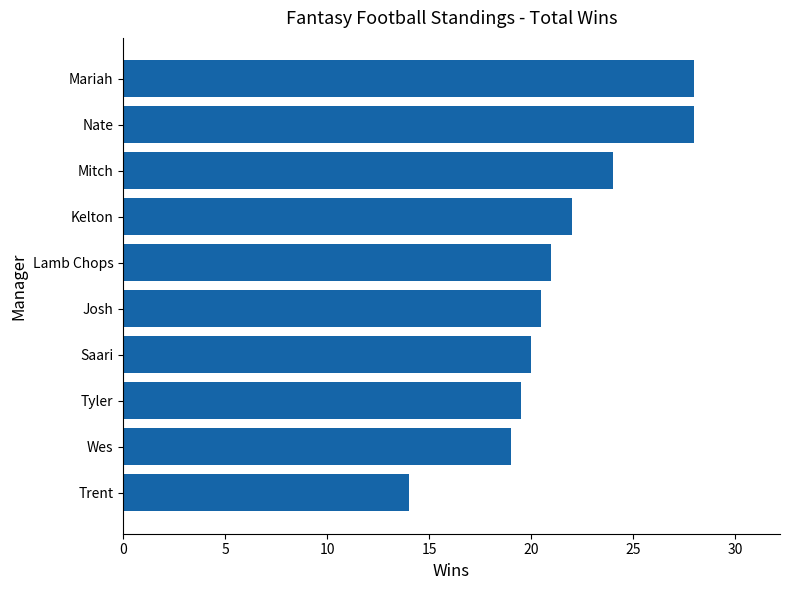

What is the ratio of the value at Lamb Chops to the value at Kelton?

1.0